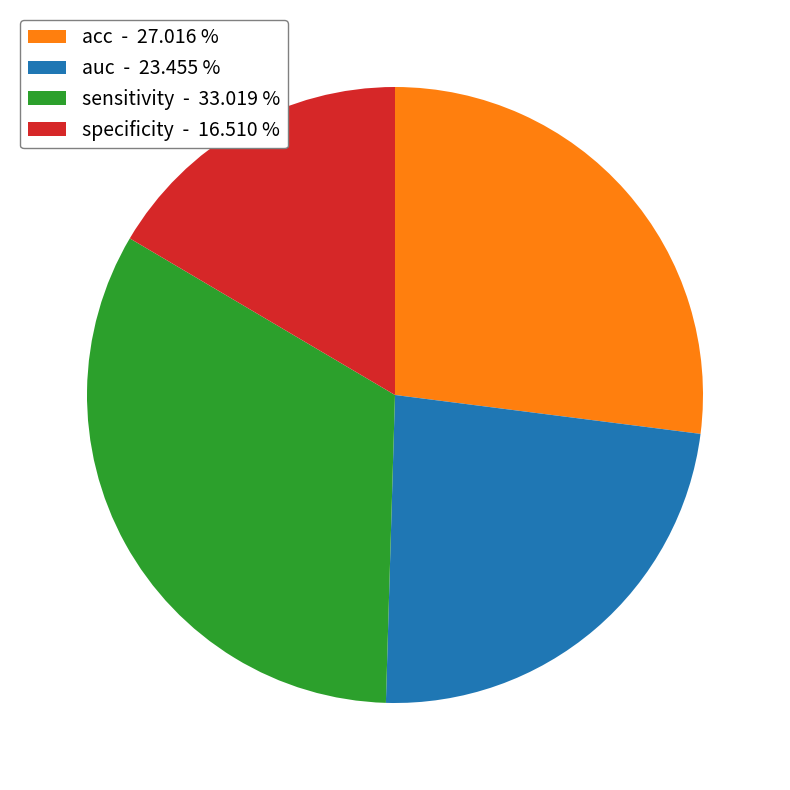

Does specificity - 16.510 % represent more than half of the total?

No